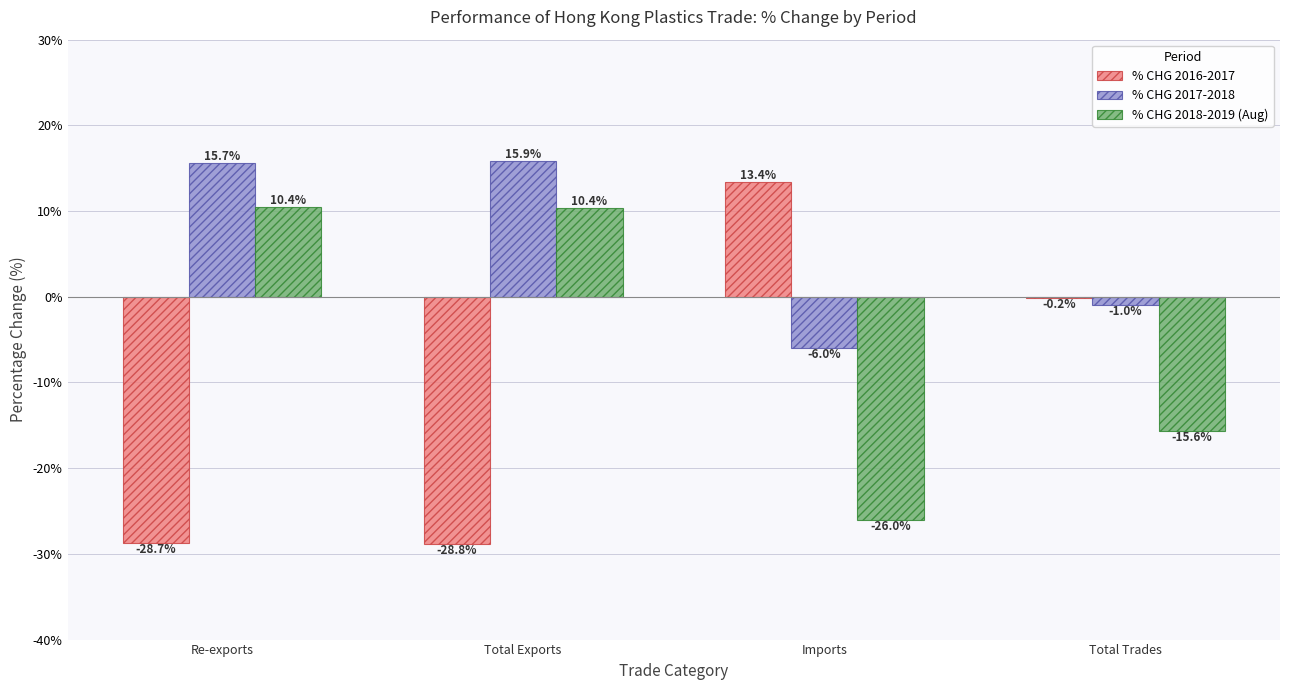

What is the approximate value of % CHG 2018-2019 (Aug) at Total Trades?

-15.6